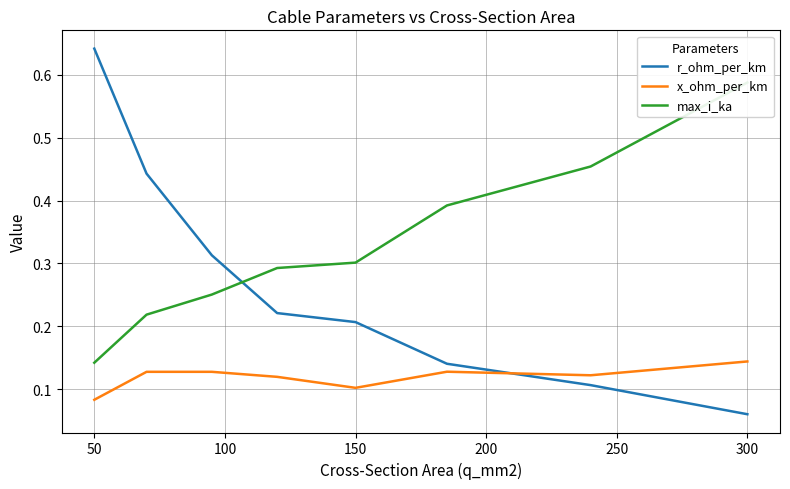

How many r_ohm_per_km values are between 0 and 1?

8